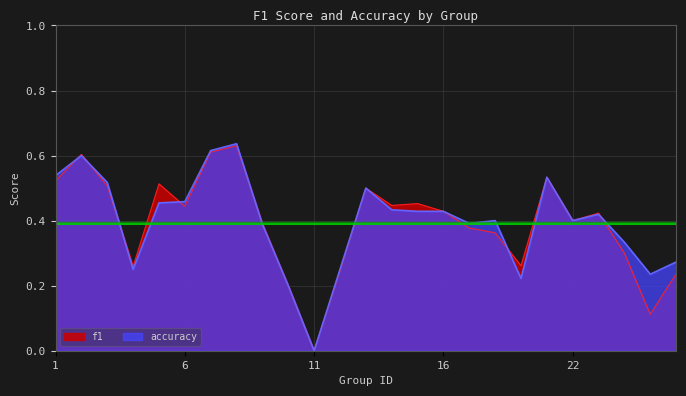

Which series has the largest total across all categories?

accuracy